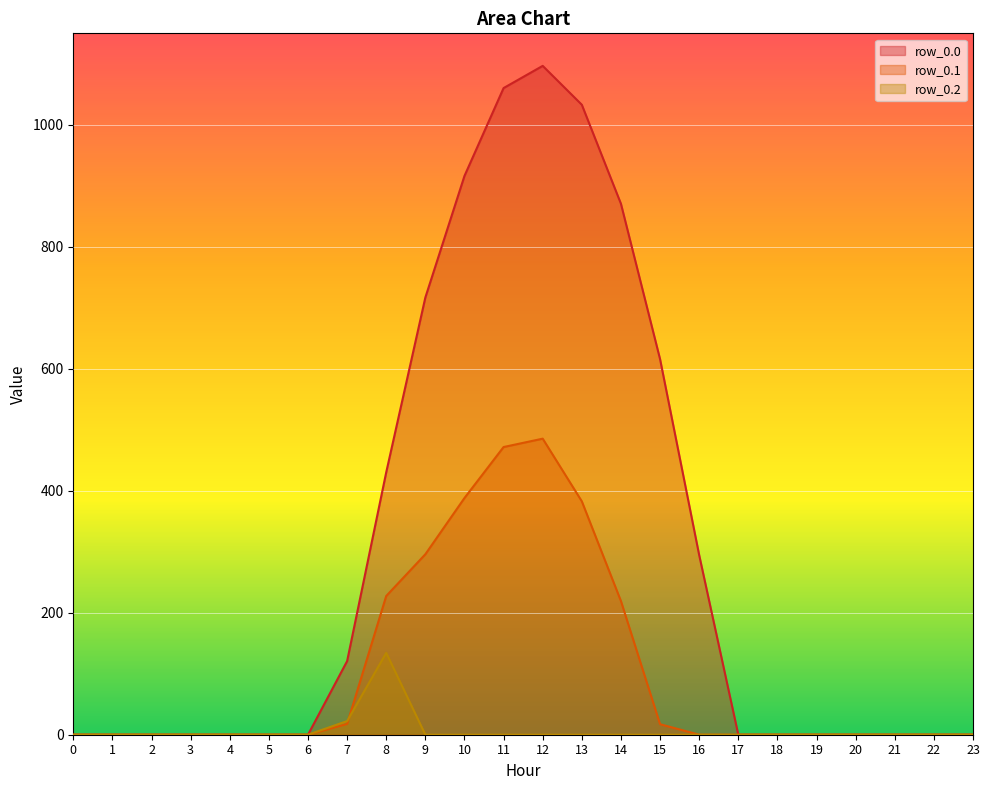

Reading left to right, what are all the values shown in this chart?

row_0.0: 0.0	0.0	0.0	0.0	0.0	0.0	0.0	120.6	430.3	716.9	916.2	1060.3	1096.7	1032.9	870.6	615.9	294.5	0.0	0.0	0.0	0.0	0.0	0.0	0.0
row_0.1: 0.0	0.0	0.0	0.0	0.0	0.0	0.0	17.7	227.5	295.9	388.1	471.7	485.4	382.7	219.2	17.3	0.0	0.0	0.0	0.0	0.0	0.0	0.0	0.0
row_0.2: 0.0	0.0	0.0	0.0	0.0	0.0	0.0	22.3	134.2	0.0	0.0	0.0	0.0	0.0	0.0	0.0	0.0	0.0	0.0	0.0	0.0	0.0	0.0	0.0